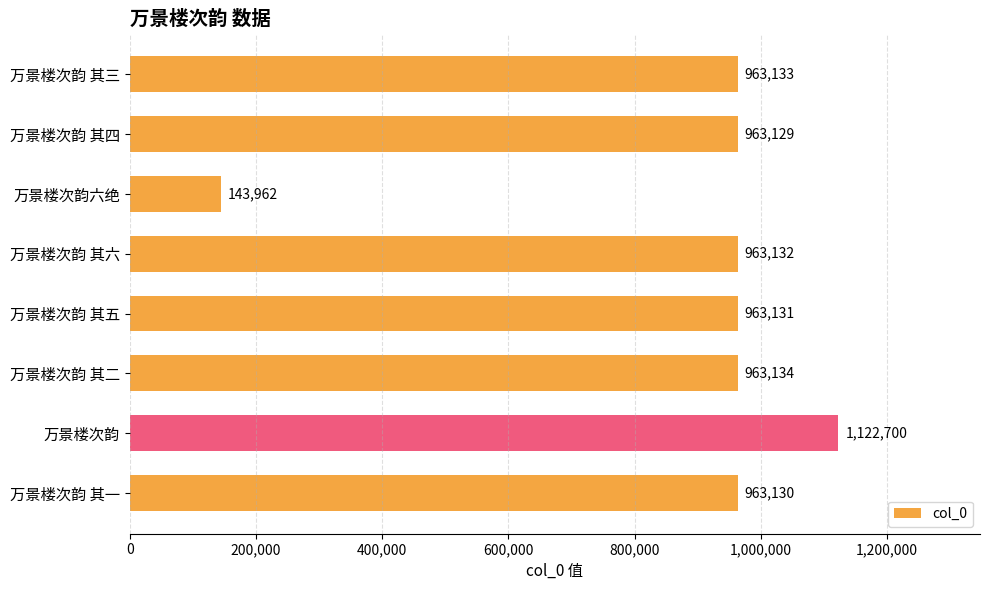

What is the change in value from 万景楼次韵 其六 to 万景楼次韵?

+159568